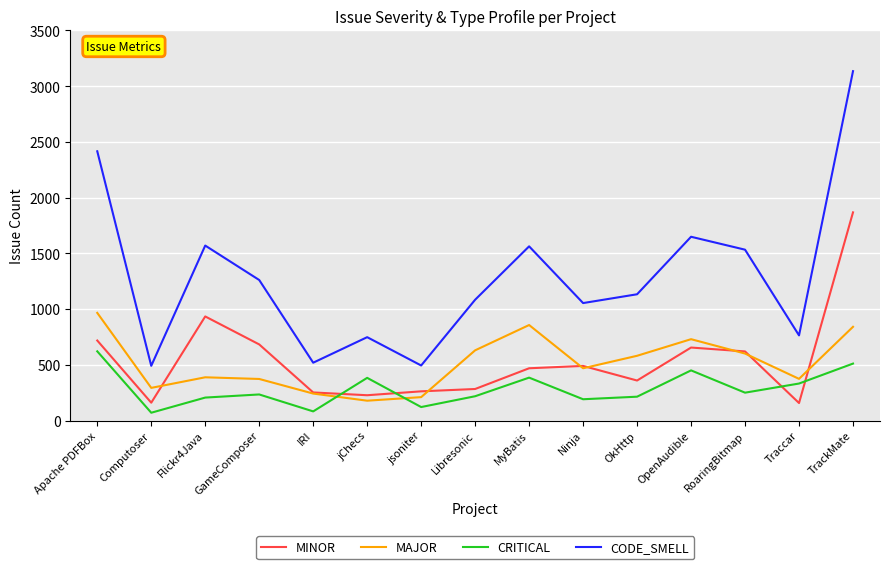

What are all the series names shown in the legend?

MINOR, MAJOR, CRITICAL, CODE_SMELL